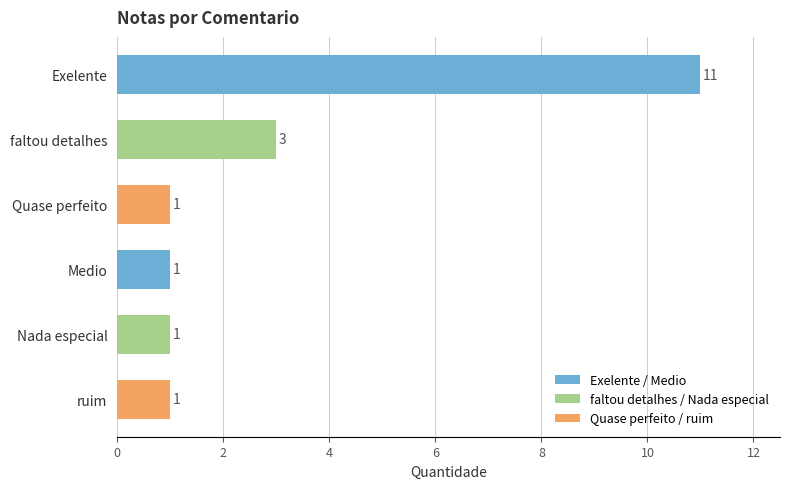

Which label corresponds to the largest value in the chart?

Exelente